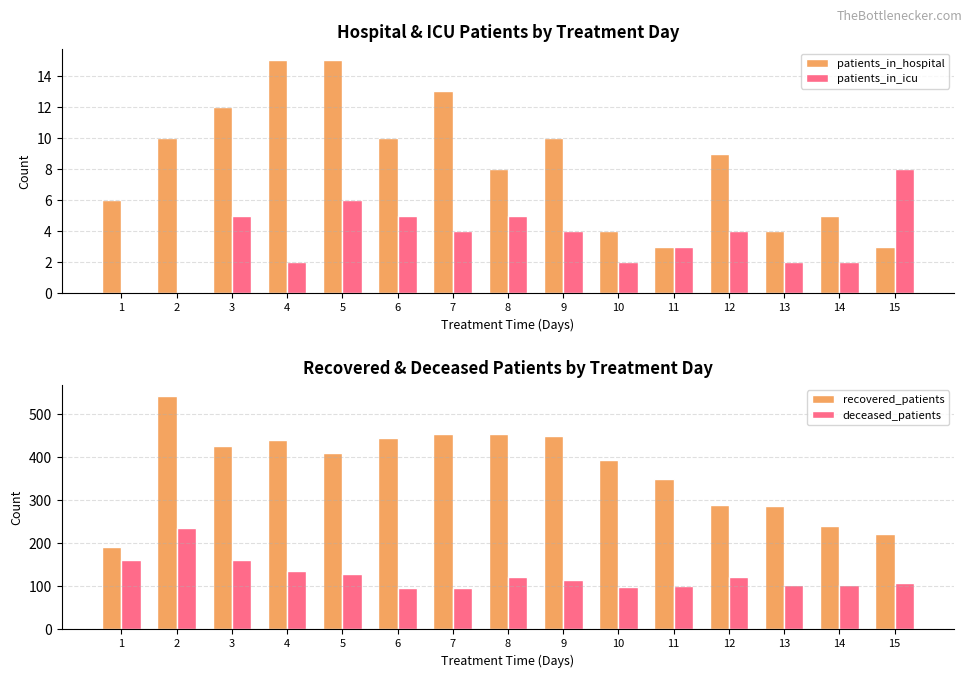

Count the number of data series in this chart.

4